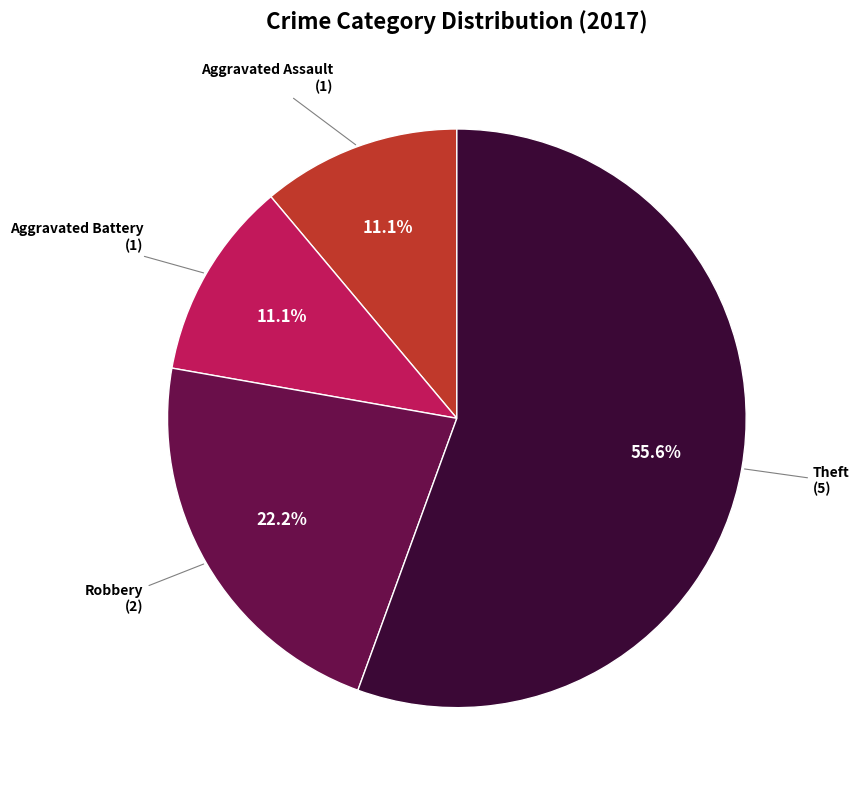

Does any single category account for the majority?

Yes